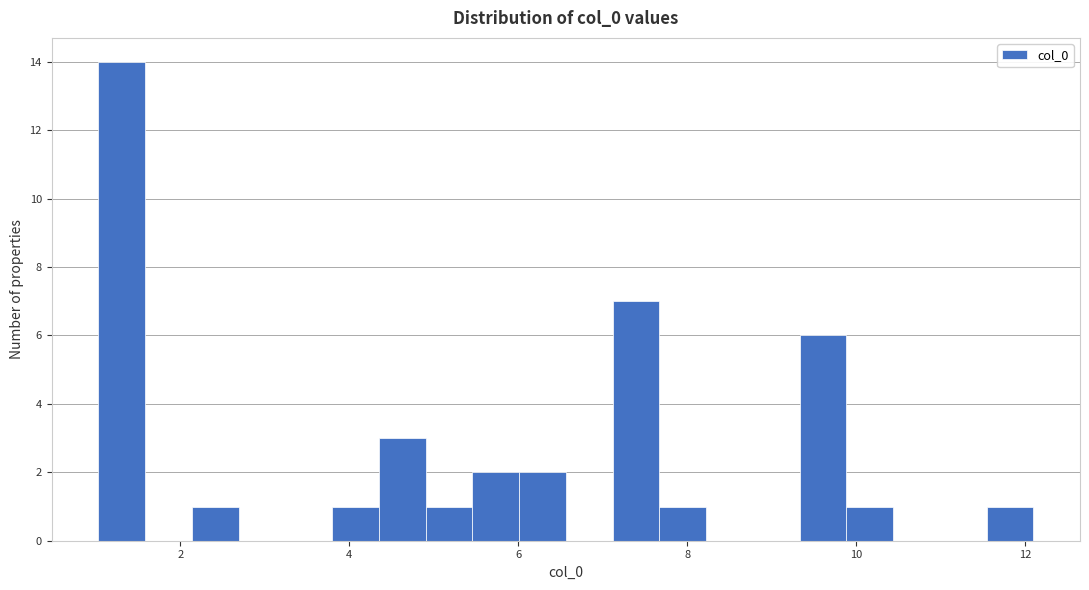

Around what value on the x-axis is the tallest bar? Give the approximate position of its centre, as read against the axis.

1.4